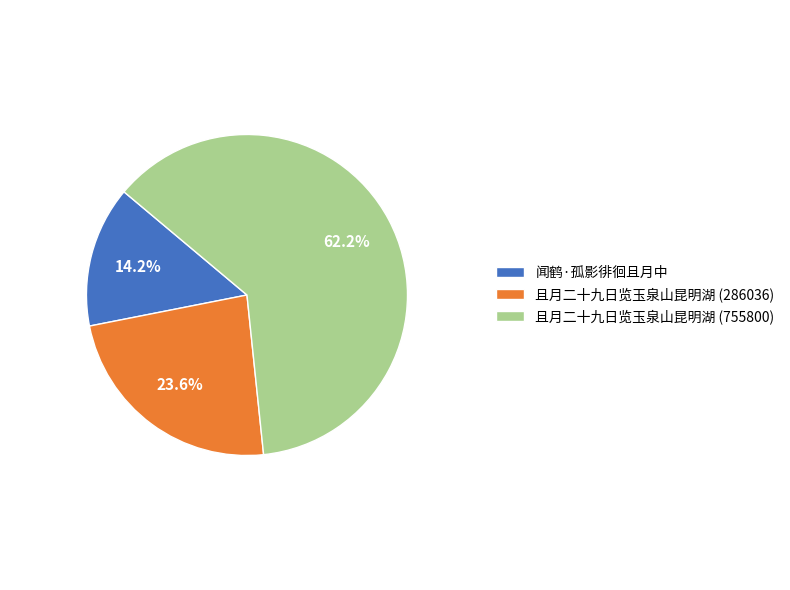

Count the number of slices in the pie.

3